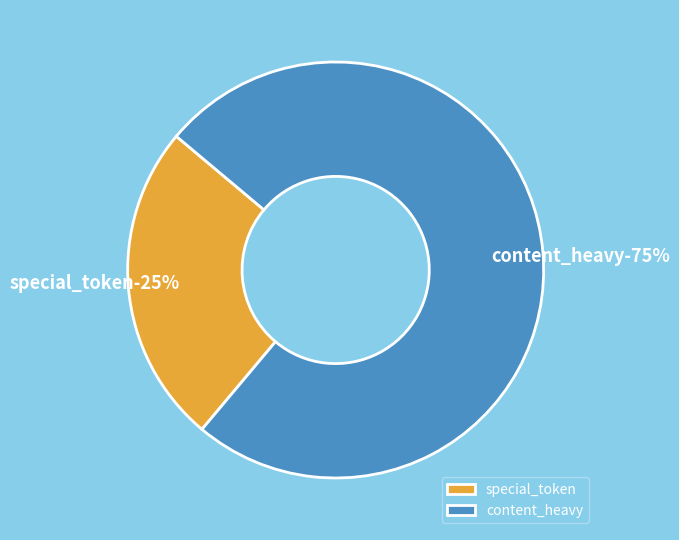

What percentage do special_token and content_heavy together represent?

100.0%